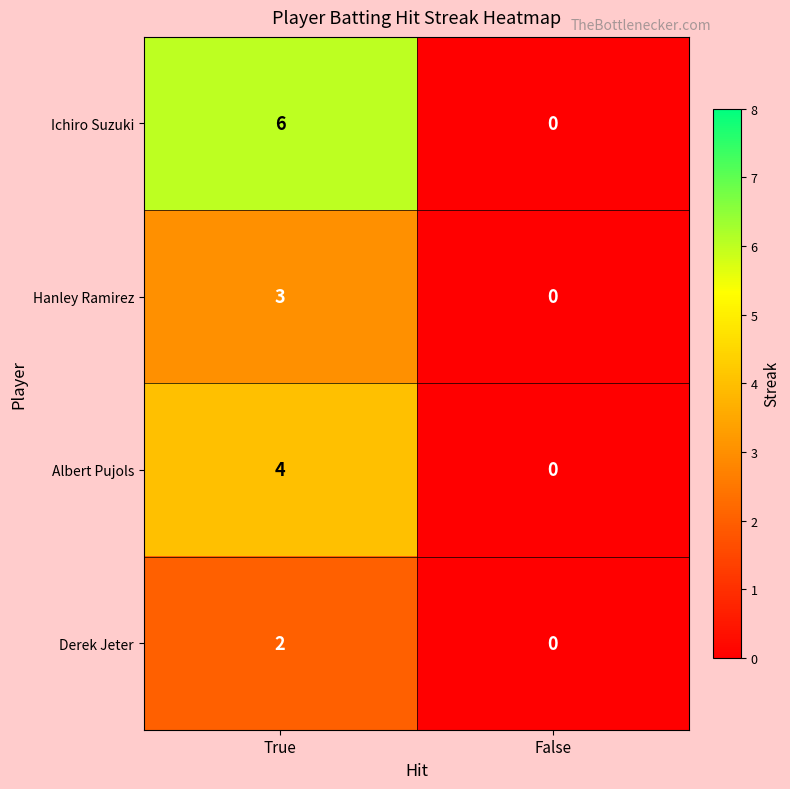

What value does the Albert Pujols series have at True?

4